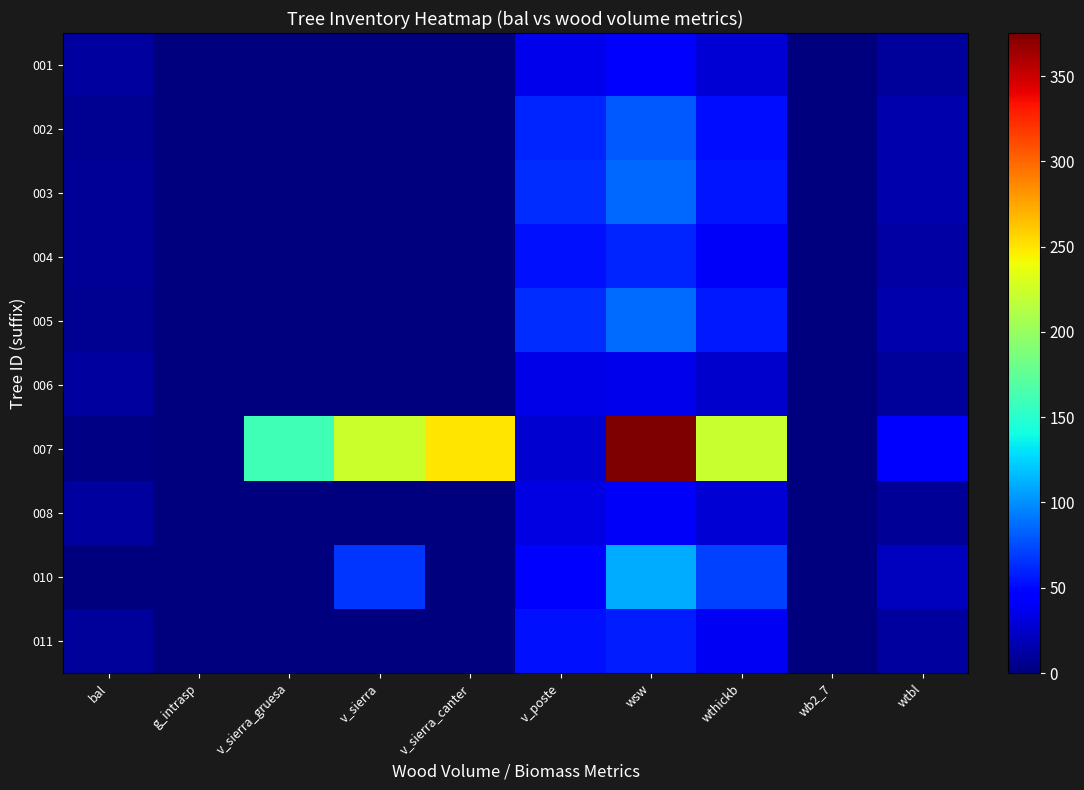

Which has a higher value, v_sierra_canter or wtbl?

wtbl